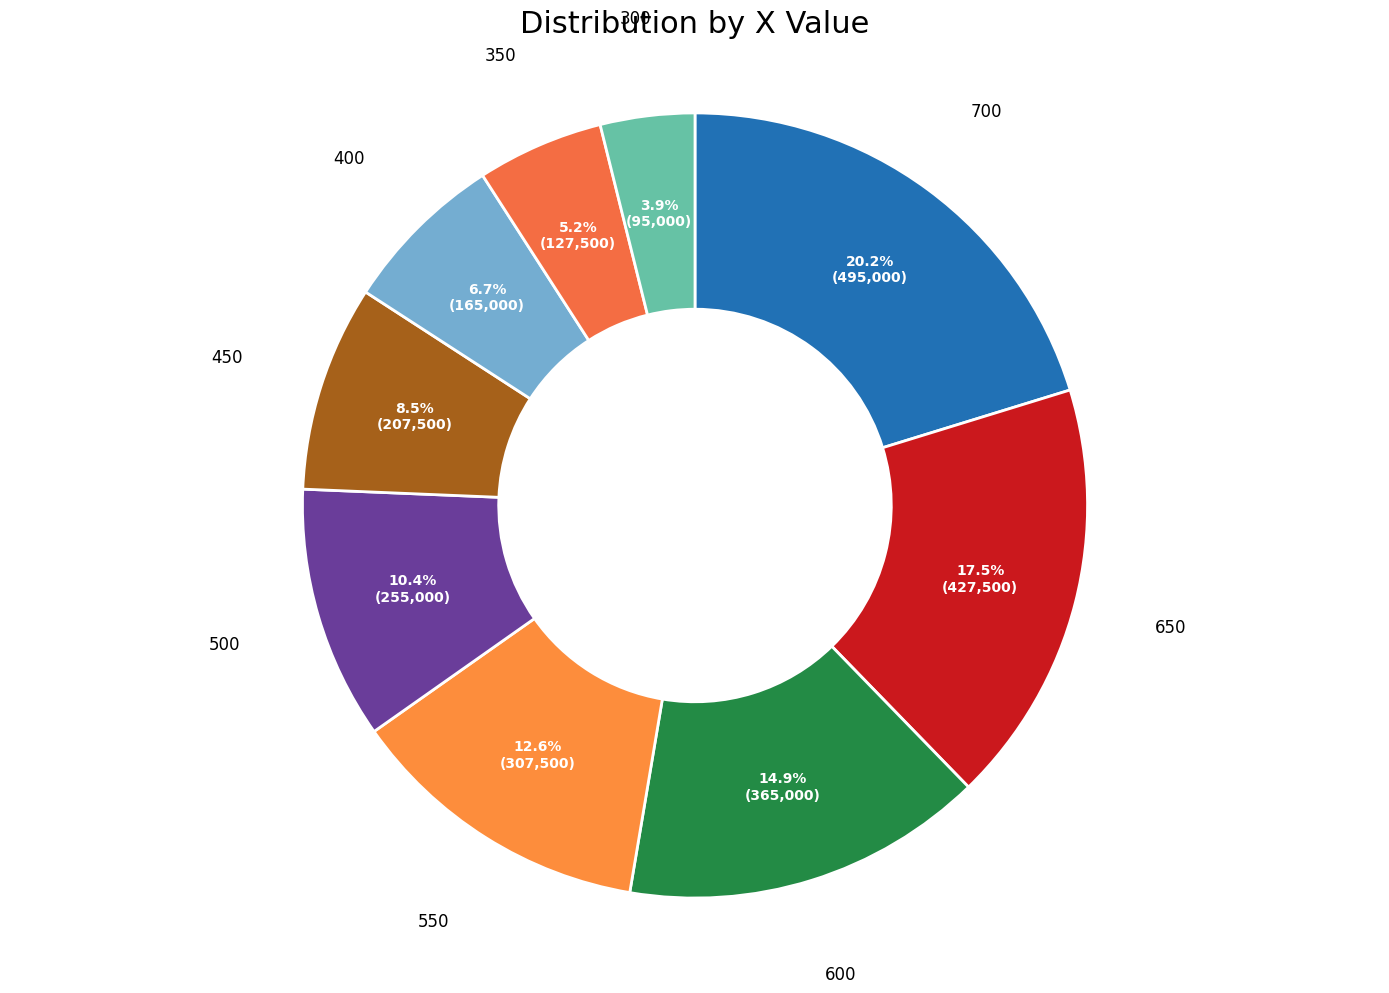

Is it true that 500 is 10% of the pie?

True